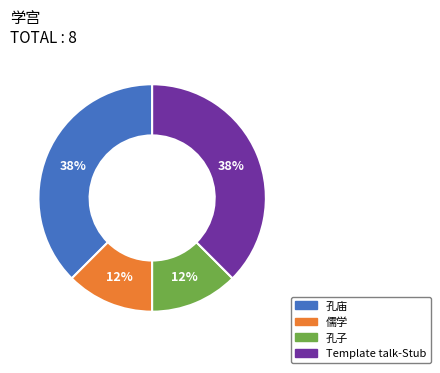

Does 孔子 represent more than half of the total?

No